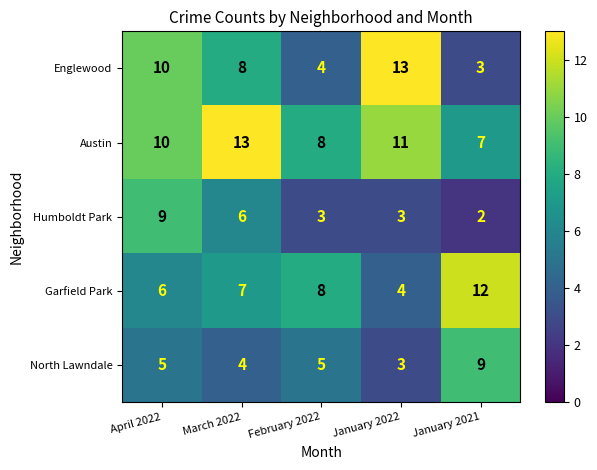

At which category is the sum across all series the highest?

April 2022